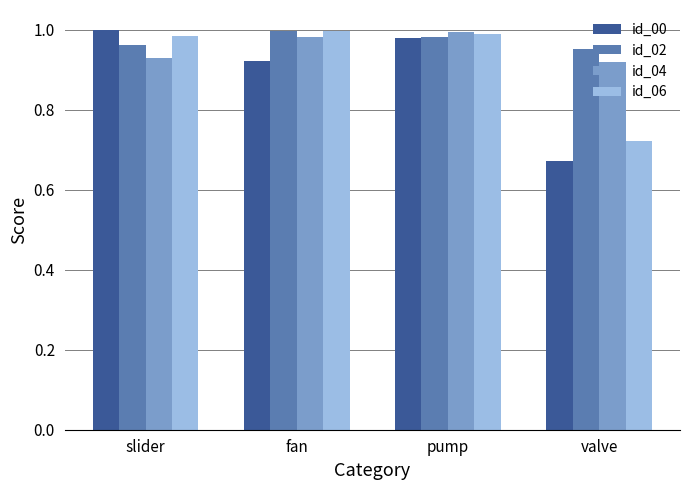

What are all the series names shown in the legend?

id_00, id_02, id_04, id_06